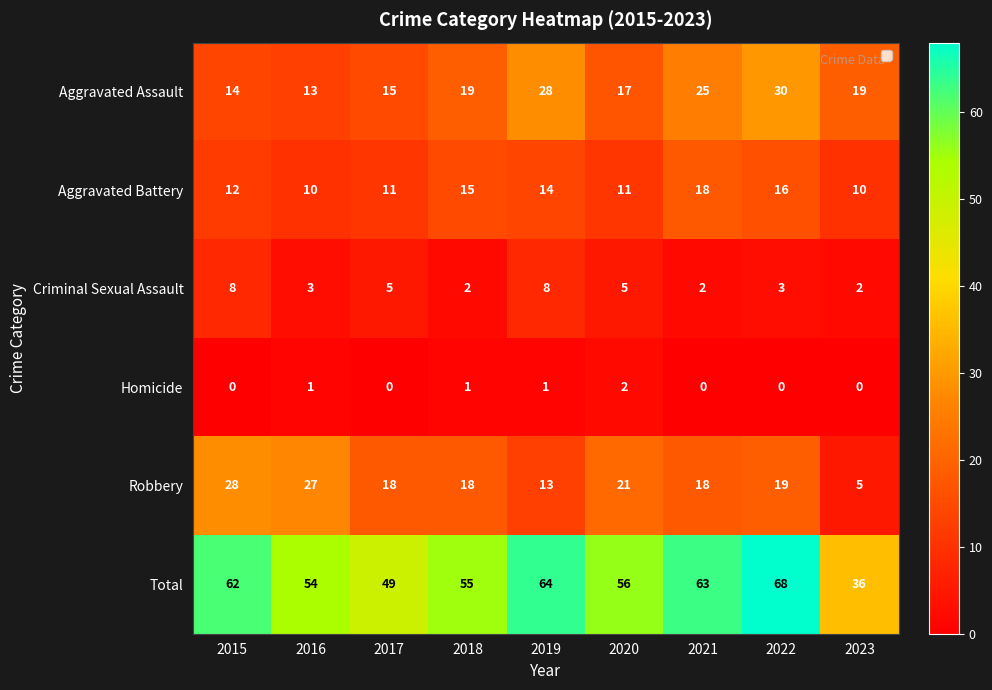

Is it true that Aggravated Battery equals 17 at 2023?

False